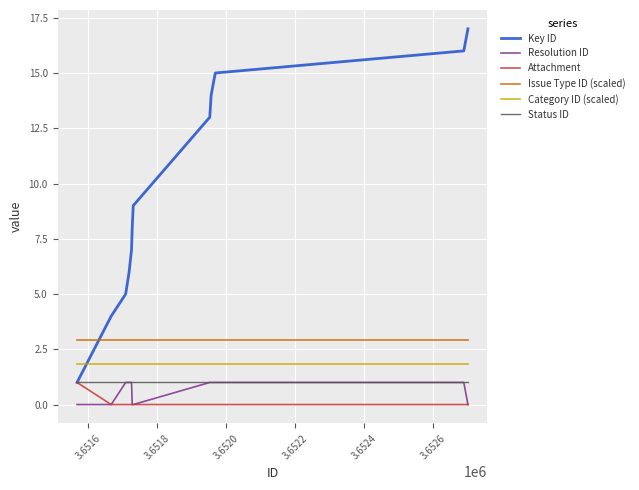

Reading left to right, extract all data points from this chart.

Key ID: 1.0	4.0	5.0	6.0	7.0	8.0	9.0	13.0	14.0	15.0	16.0	17.0
Resolution ID: 0.0	0.0	1.0	1.0	1.0	0.0	0.0	1.0	1.0	1.0	1.0	0.0
Attachment: 1.0	0.0	0.0	0.0	0.0	0.0	0.0	0.0	0.0	0.0	0.0	0.0
Issue Type ID (scaled): 2.9	2.9	2.9	2.9	2.9	2.9	2.9	2.9	2.9	2.9	2.9	2.9
Category ID (scaled): 1.9	1.9	1.9	1.9	1.9	1.9	1.9	1.9	1.9	1.9	1.9	1.9
Status ID: 1.0	1.0	1.0	1.0	1.0	1.0	1.0	1.0	1.0	1.0	1.0	1.0